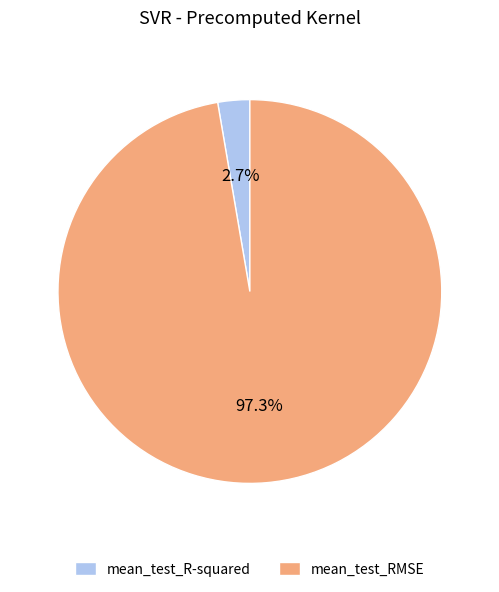

Between mean_test_RMSE and mean_test_R-squared, which is larger?

mean_test_RMSE